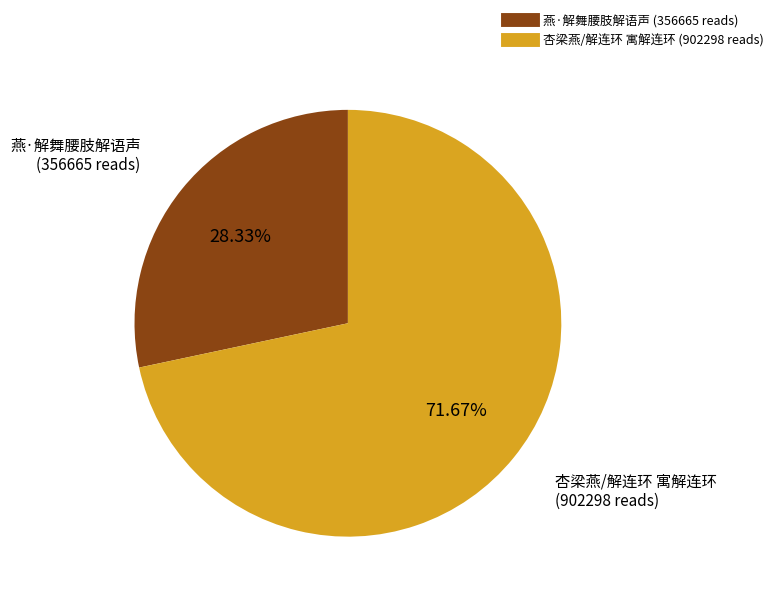

Rank the categories by value from lowest to highest.

燕·解舞腰肢解语声, 杏梁燕/解连环 寓解连环